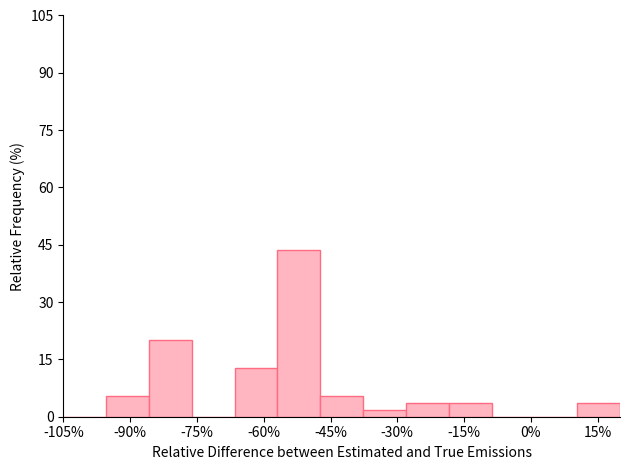

Reading left to right, transcribe this chart: for each bar, give the range it covers on the x-axis and its height. Neither the bar edges nor the heights are printed on the chart, so give them approximately, as read against the axes.

-104 to -96: 0
-96 to -86: 6
-86 to -76: 20
-76 to -66: 0
-66 to -56: 12
-56 to -48: 44
-48 to -38: 6
-38 to -28: under 2
-28 to -18: 4
-18 to -8: 4
-8 to 0: 0
0 to 10: 0
10 to 20: 4